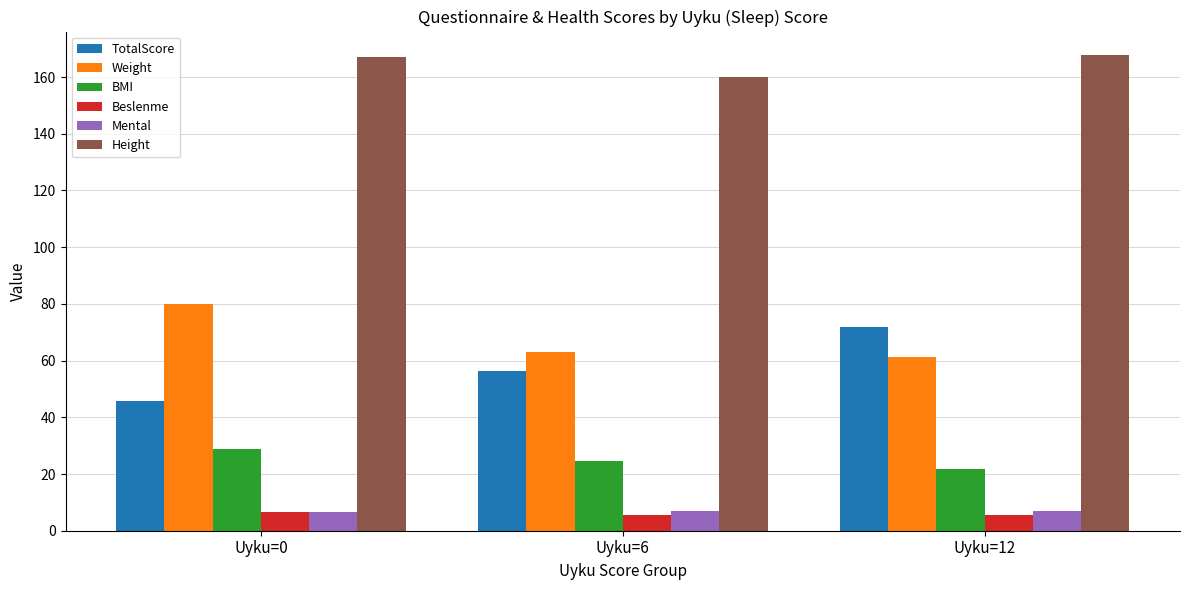

What is the spread (max minus min) of values at Uyku=0?

160.5